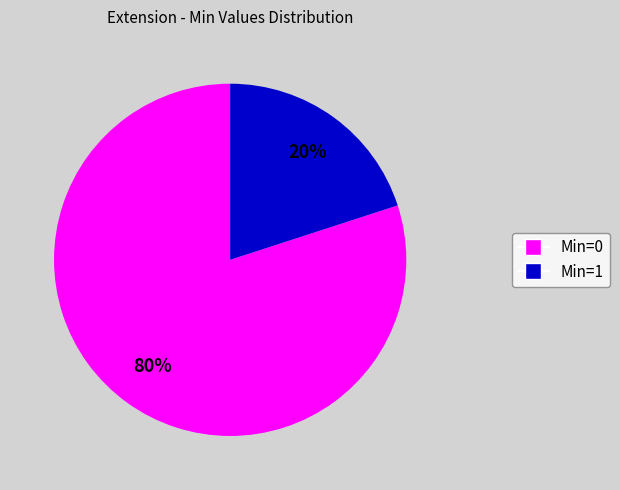

Count the number of slices in the pie.

2